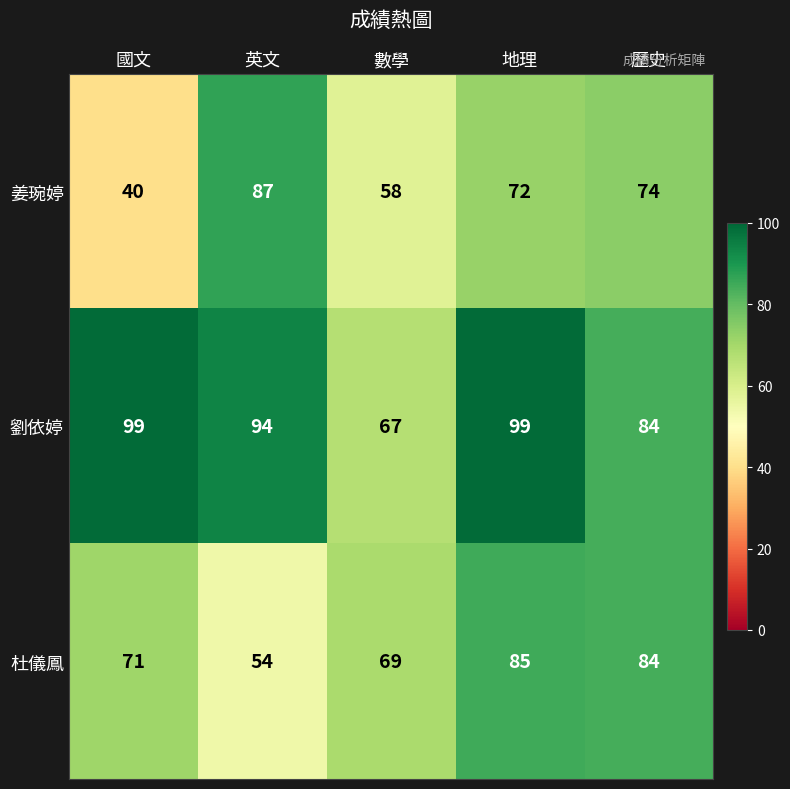

List the labels in order of 姜琬婷 value, smallest first.

國文, 數學, 地理, 歷史, 英文